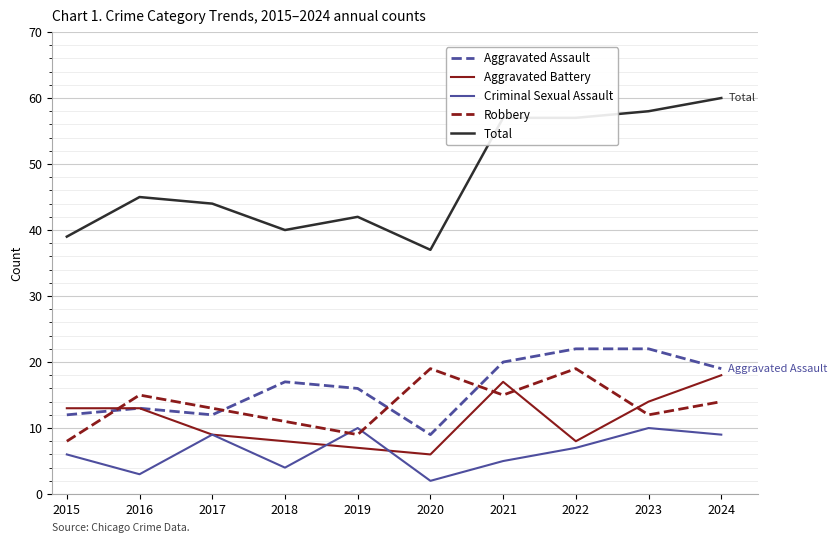

True or false: Robbery has a value of 12 at 2015.

False